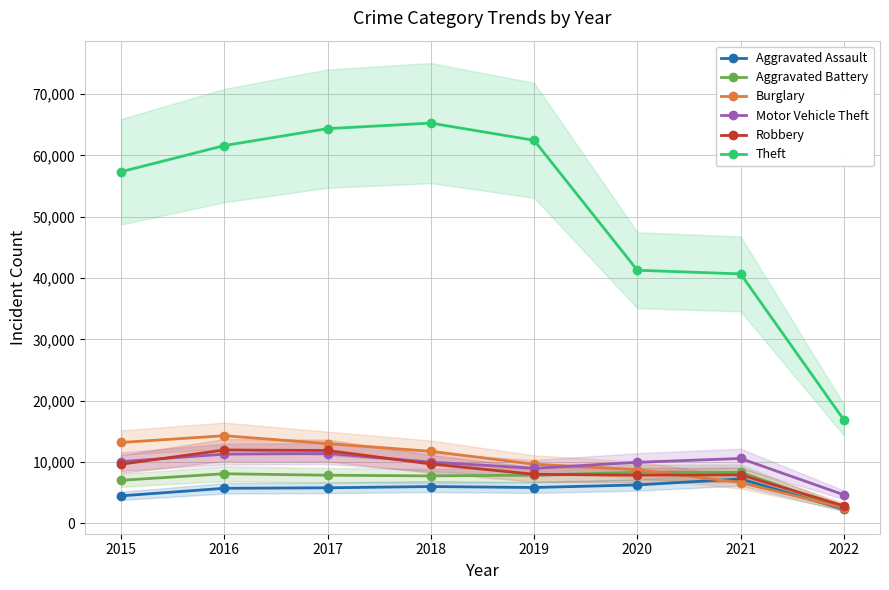

What is the difference between the highest and lowest values at 2018?

59280